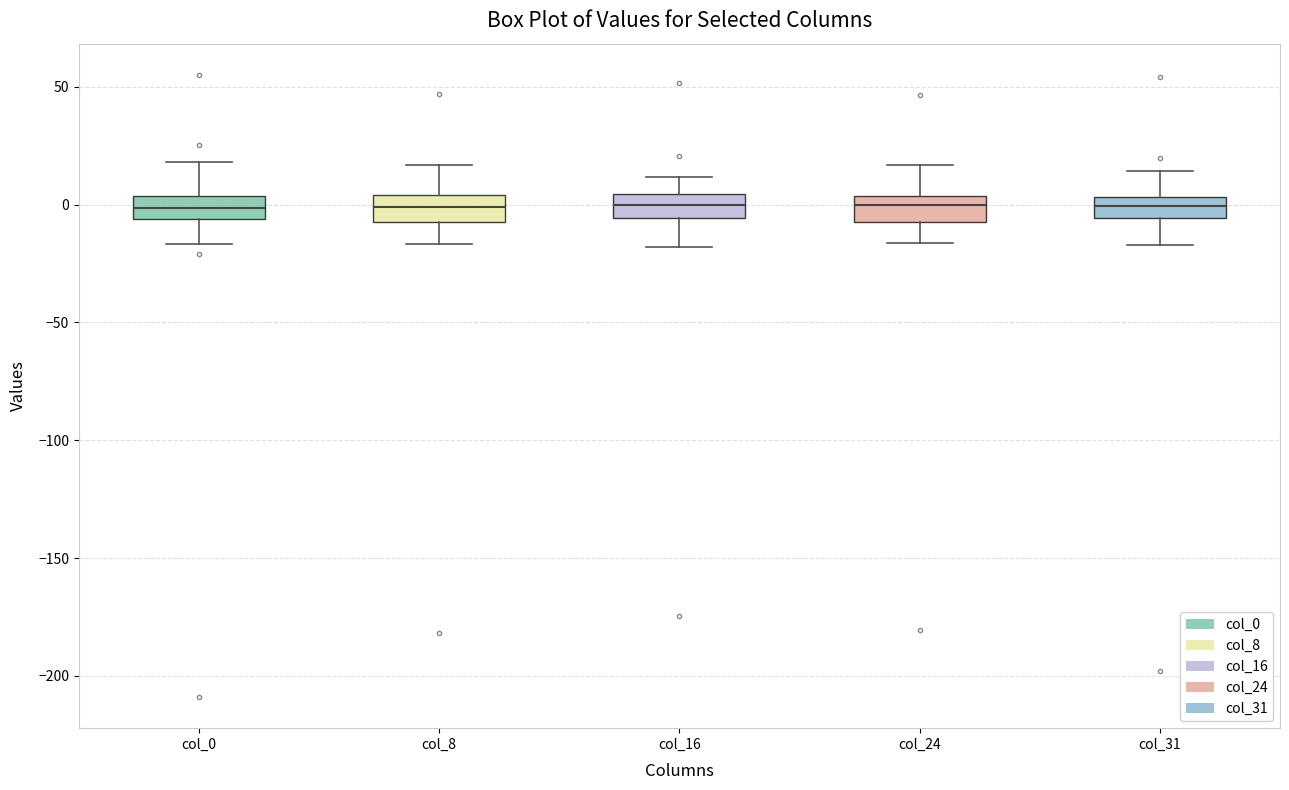

Reading left to right, read every box against the y-axis: the position of its median line, the range the box covers, and the ends of its whiskers. The values are not printed on the chart, so give them approximately, as read against the axis.

col_0: median 0, box -5 to 5, whiskers -15 to 20
col_8: median 0, box -5 to 5, whiskers -15 to 15
col_16: median 0, box -5 to 5, whiskers -20 to 10
col_24: median 0, box -5 to 5, whiskers -15 to 15
col_31: median 0, box -5 to 5, whiskers -15 to 15